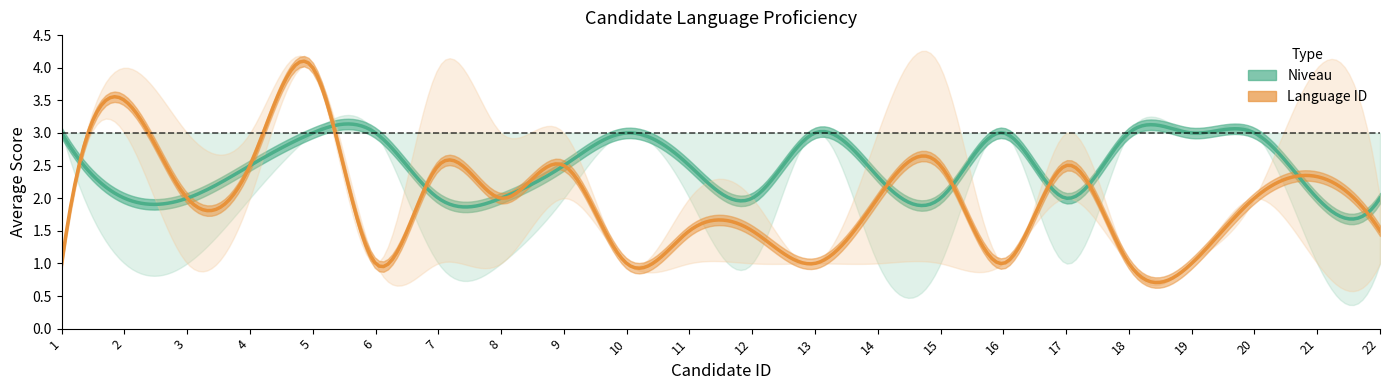

Which category has the lowest value in the upper_nivel series?

1